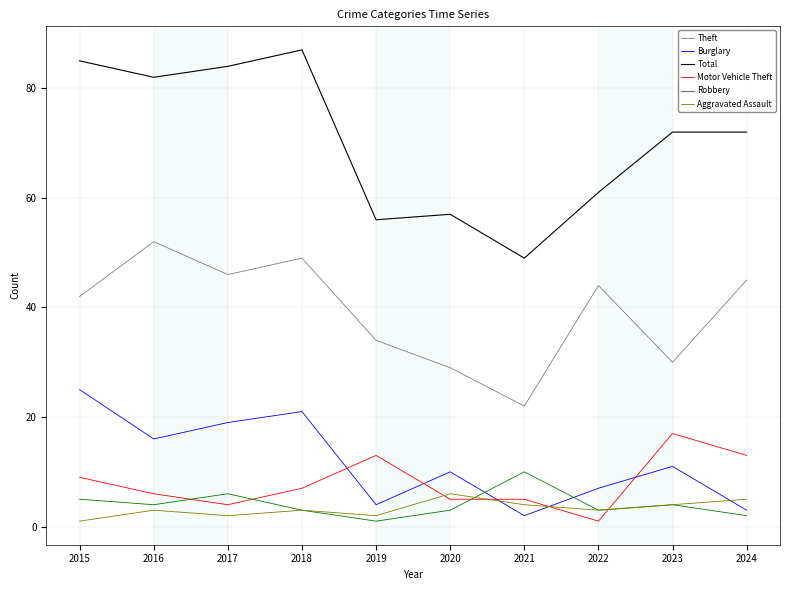

At which label does Burglary first exceed 11?

2015